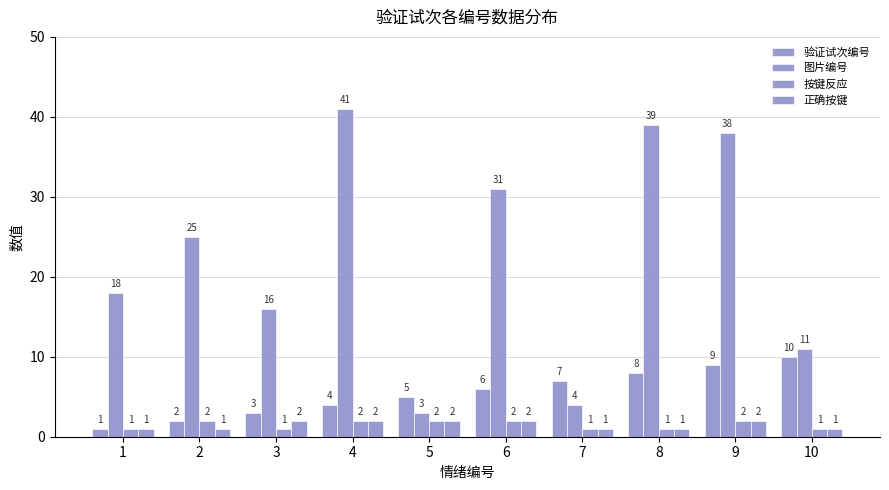

What is the maximum value for 正确按键?

2